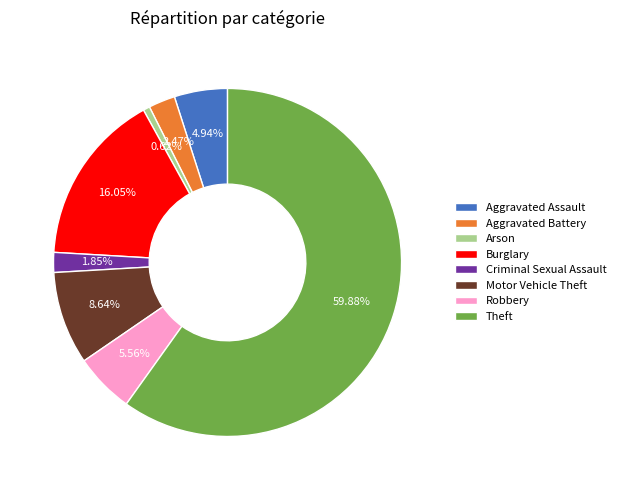

To the nearest percent, what is the difference between the largest and smallest slice percentages?

59%